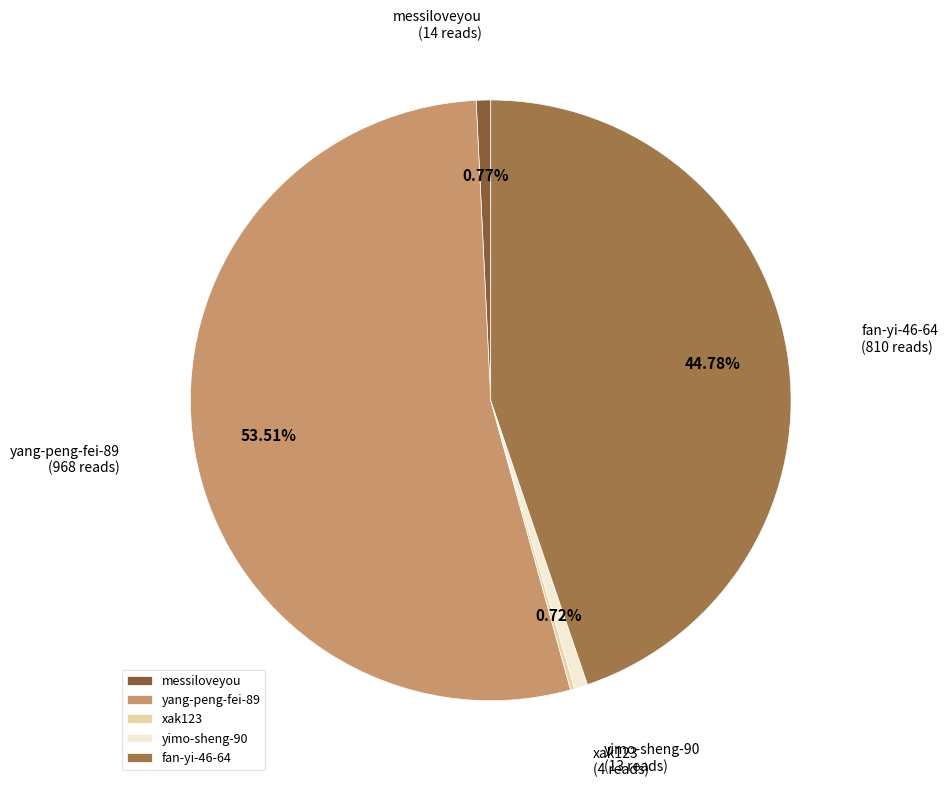

What percentage do messiloveyou and yimo-sheng-90 together represent?

1.5%